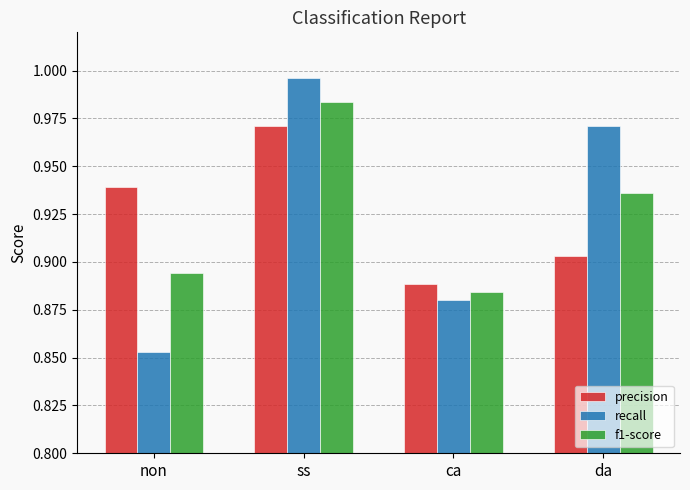

At which label does precision reach its minimum?

ca